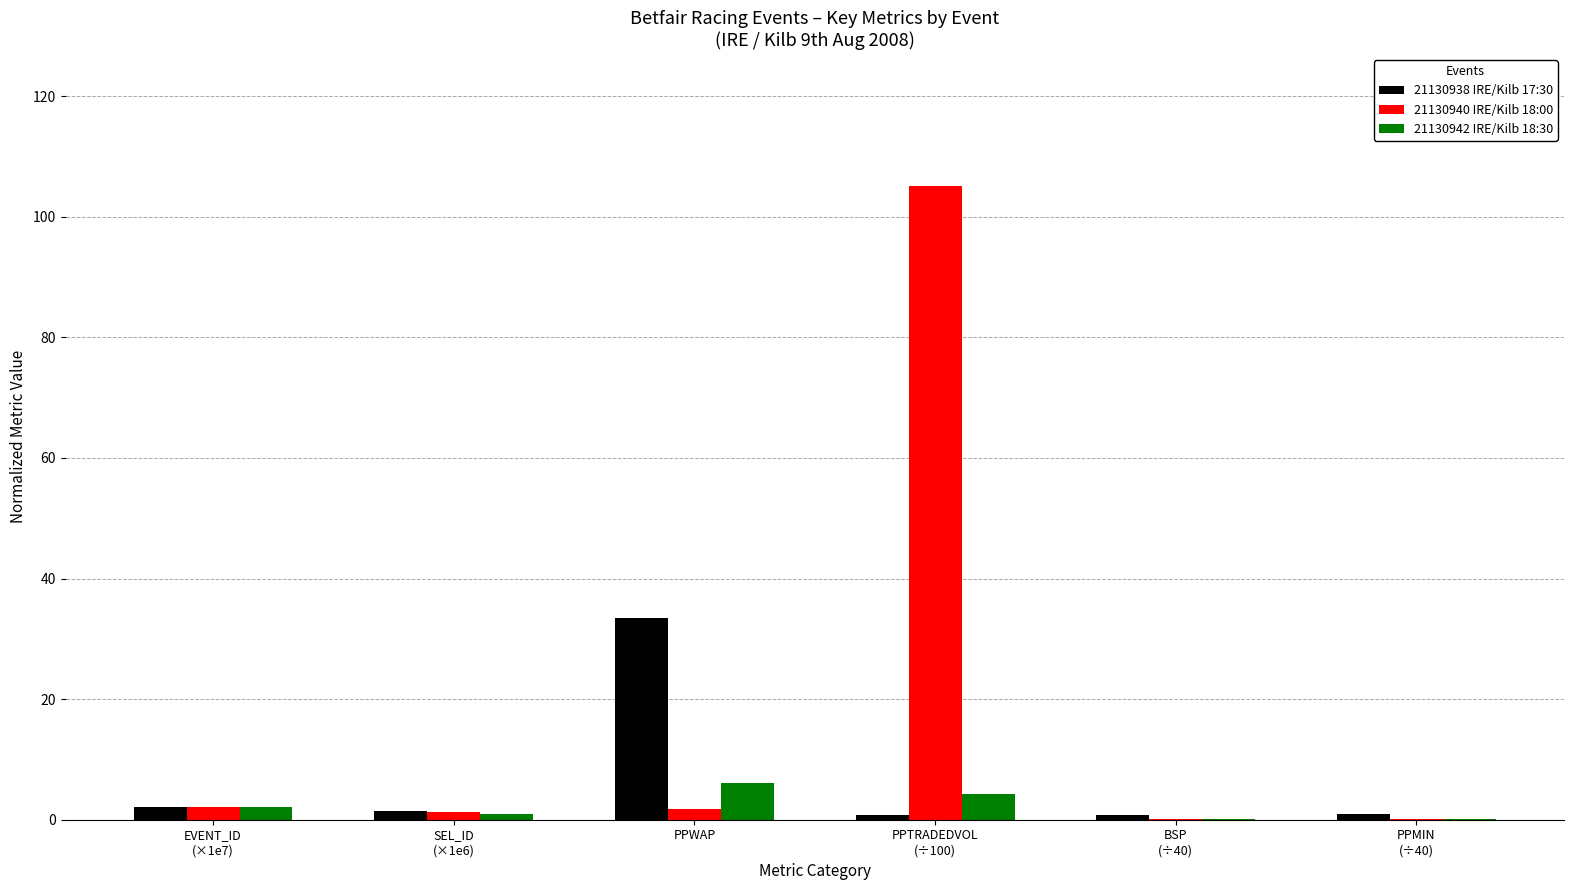

What is the total value across all series at PPWAP?

41.3